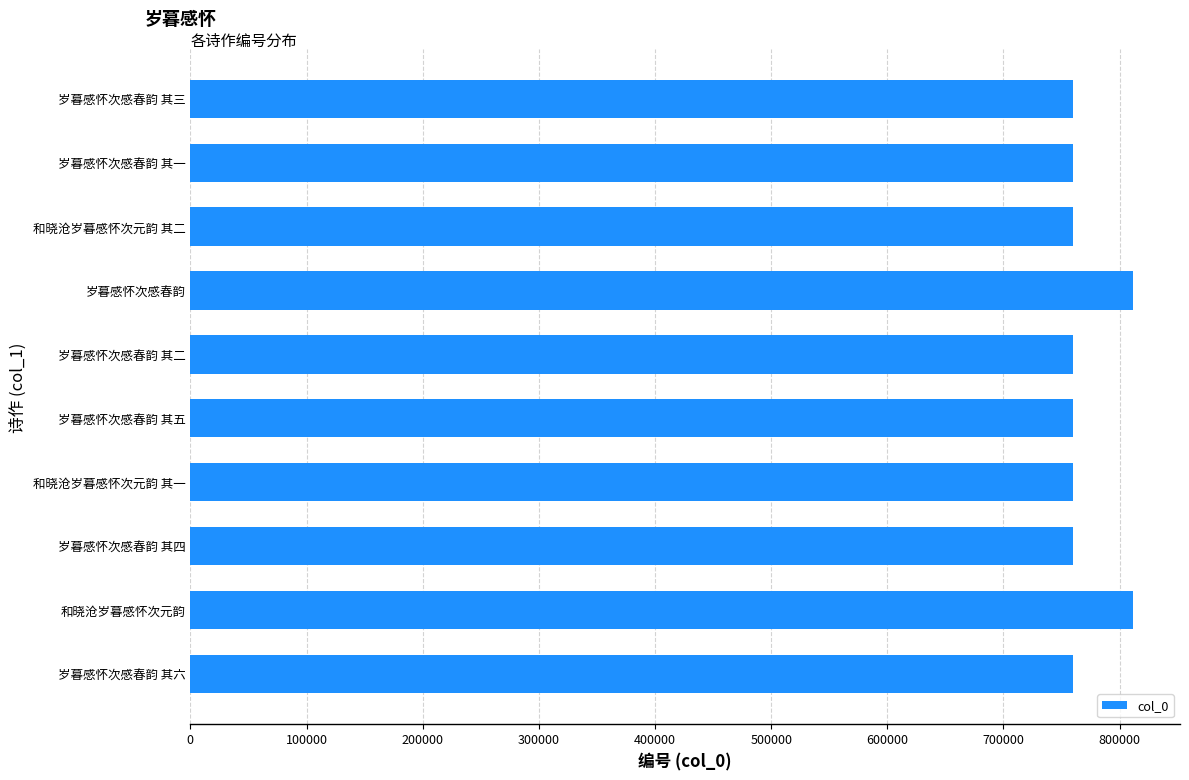

Does the chart contain stacked bars?

No